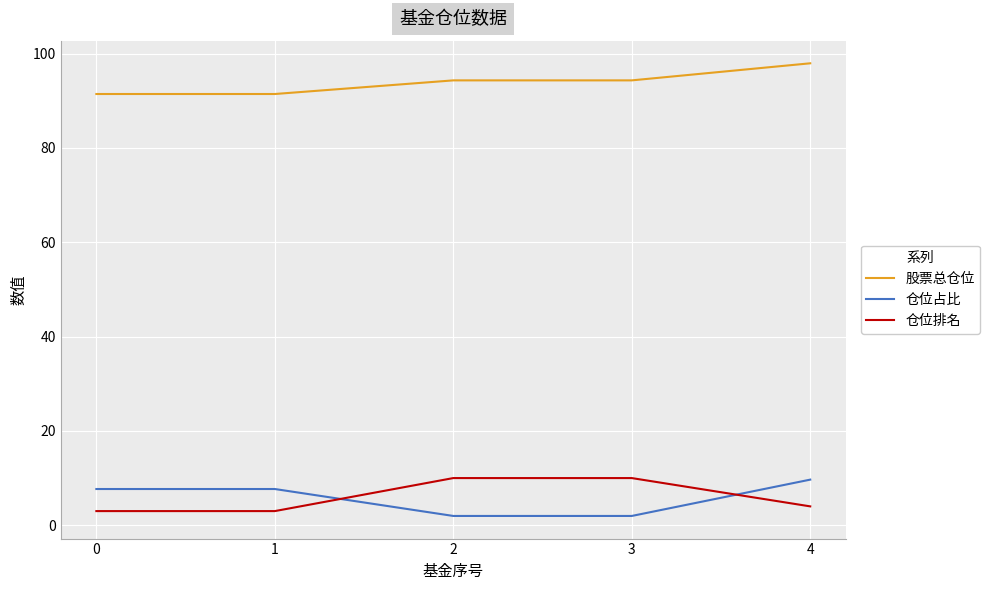

True or false: 仓位占比 and 股票总仓位 cross at least once.

False